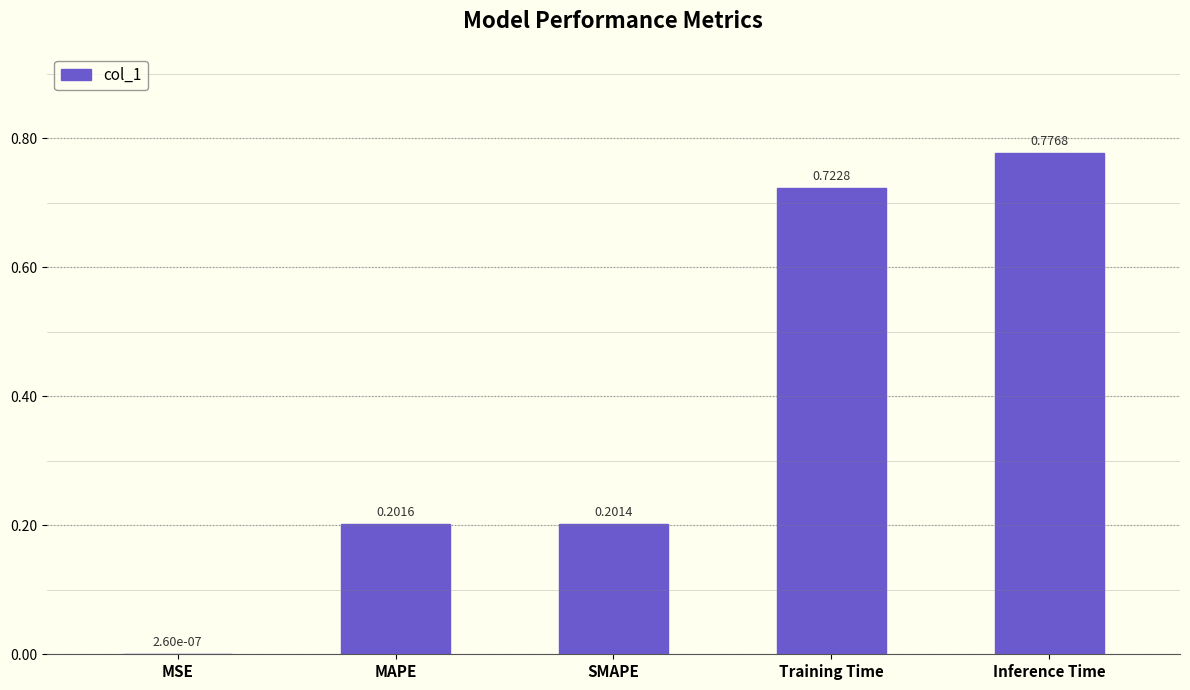

Are the bars horizontal?

No